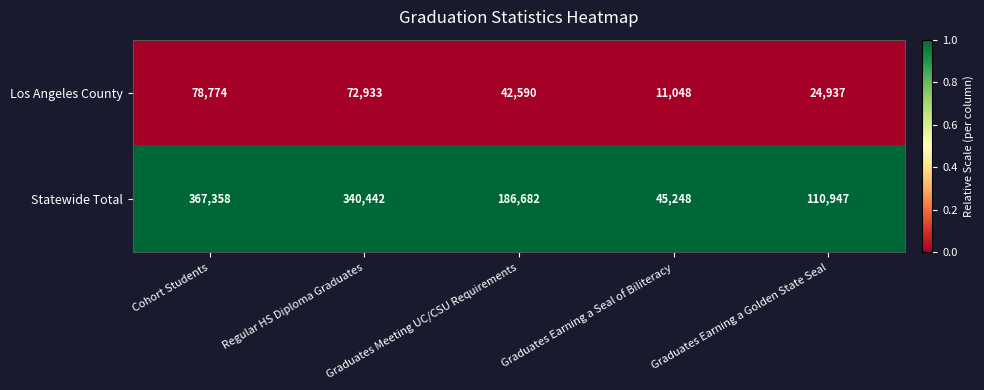

Which category has the highest value in the Los Angeles County series?

Cohort Students